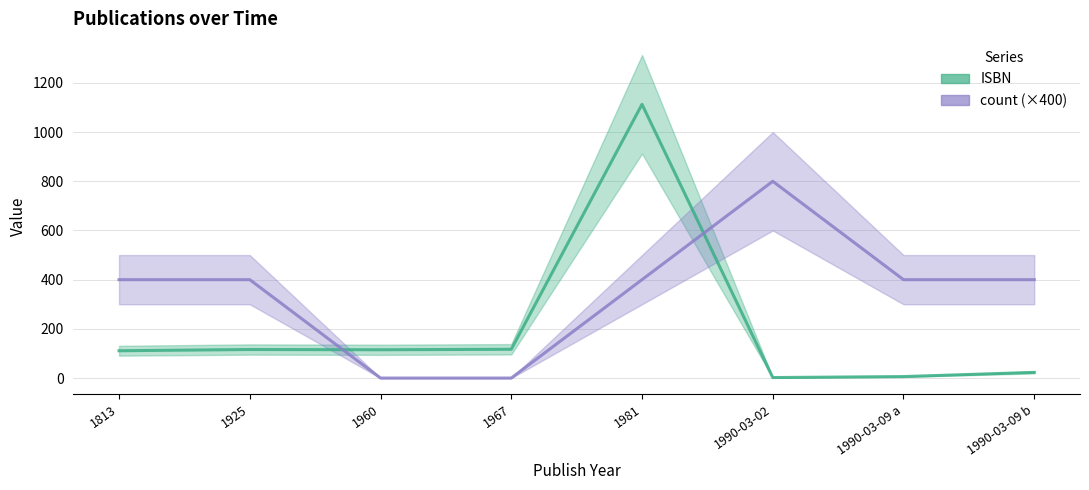

How many times do count (×400) and ISBN cross each other?

2